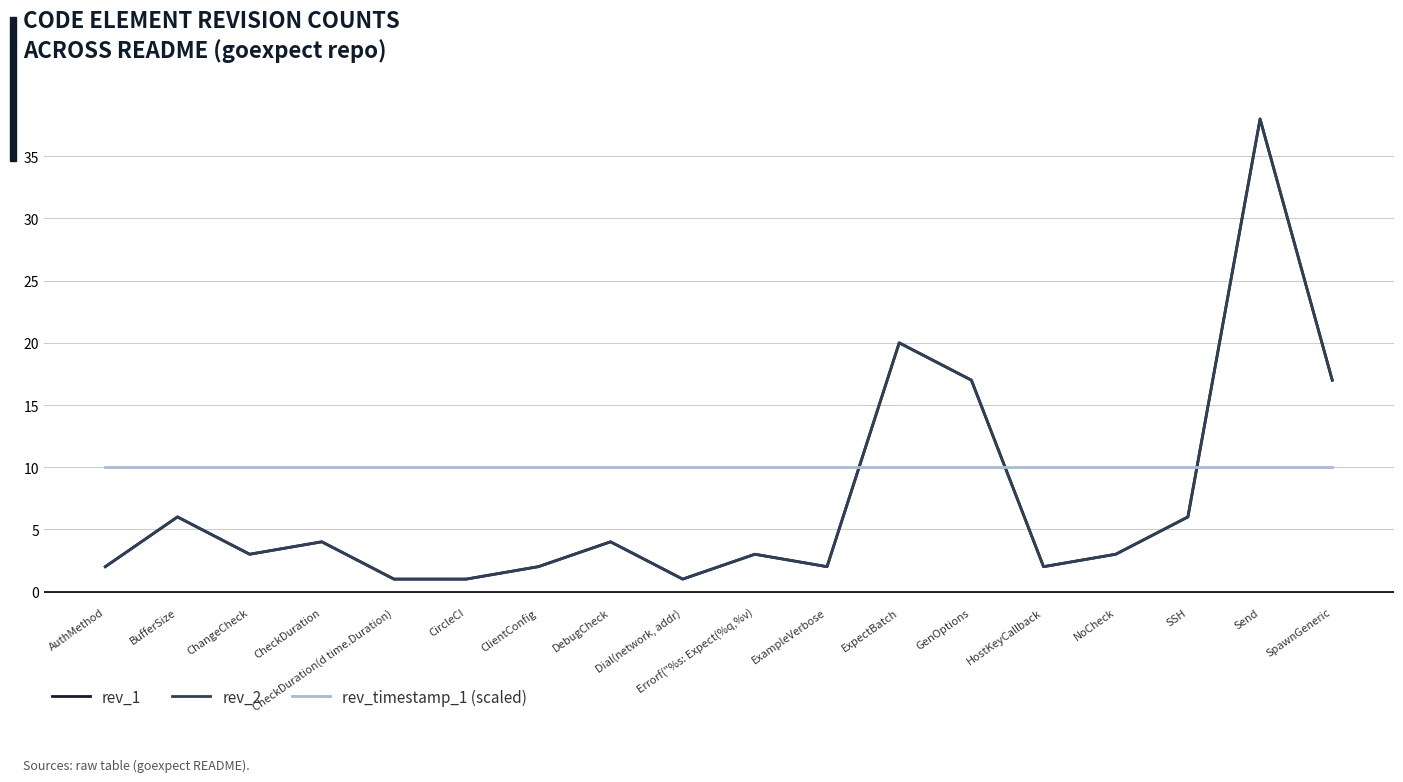

Does the chart have visible grid lines?

Yes